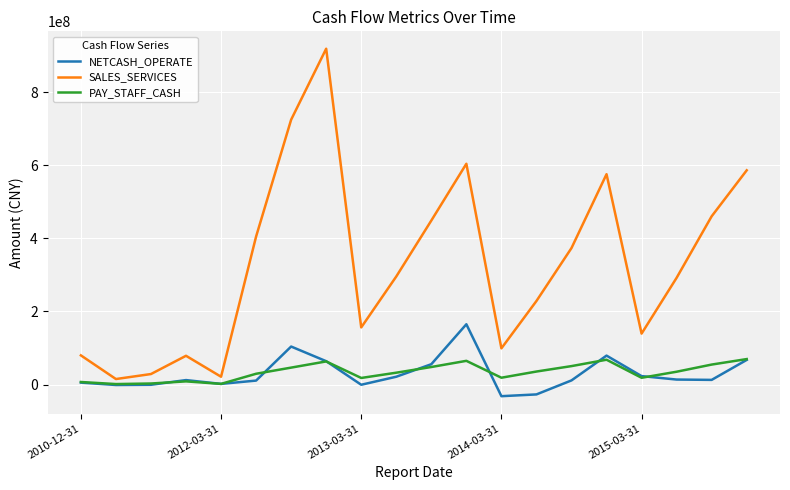

Which series has the largest total across all categories?

SALES_SERVICES